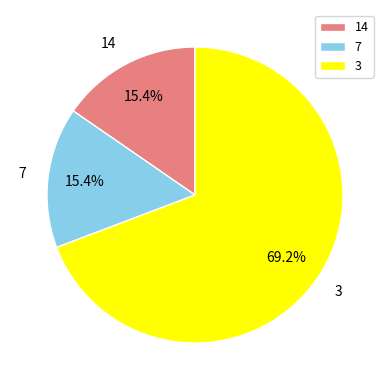

To the nearest percent, what percentage of the pie is 3?

69%